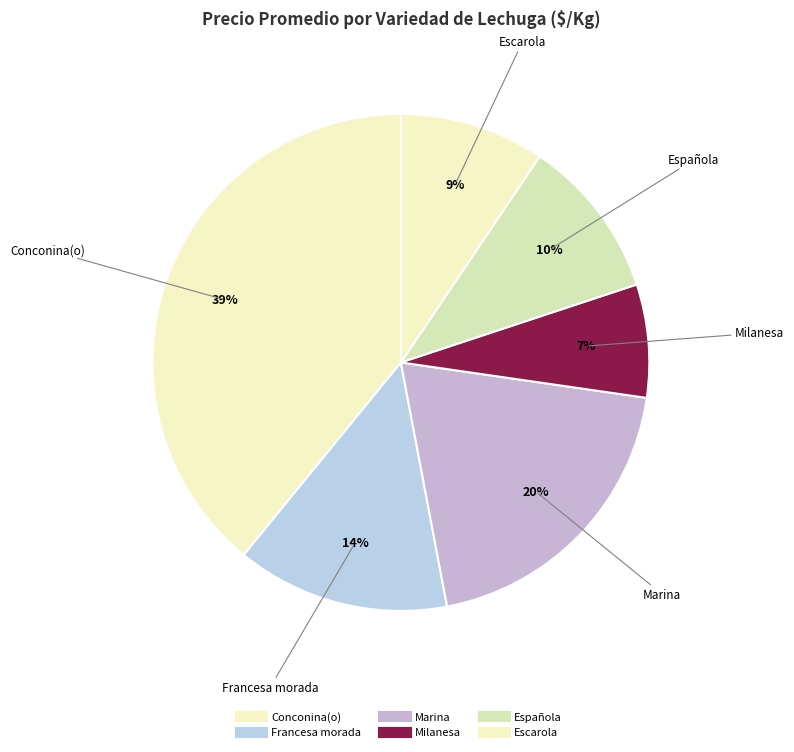

How many slices are in this pie chart?

6